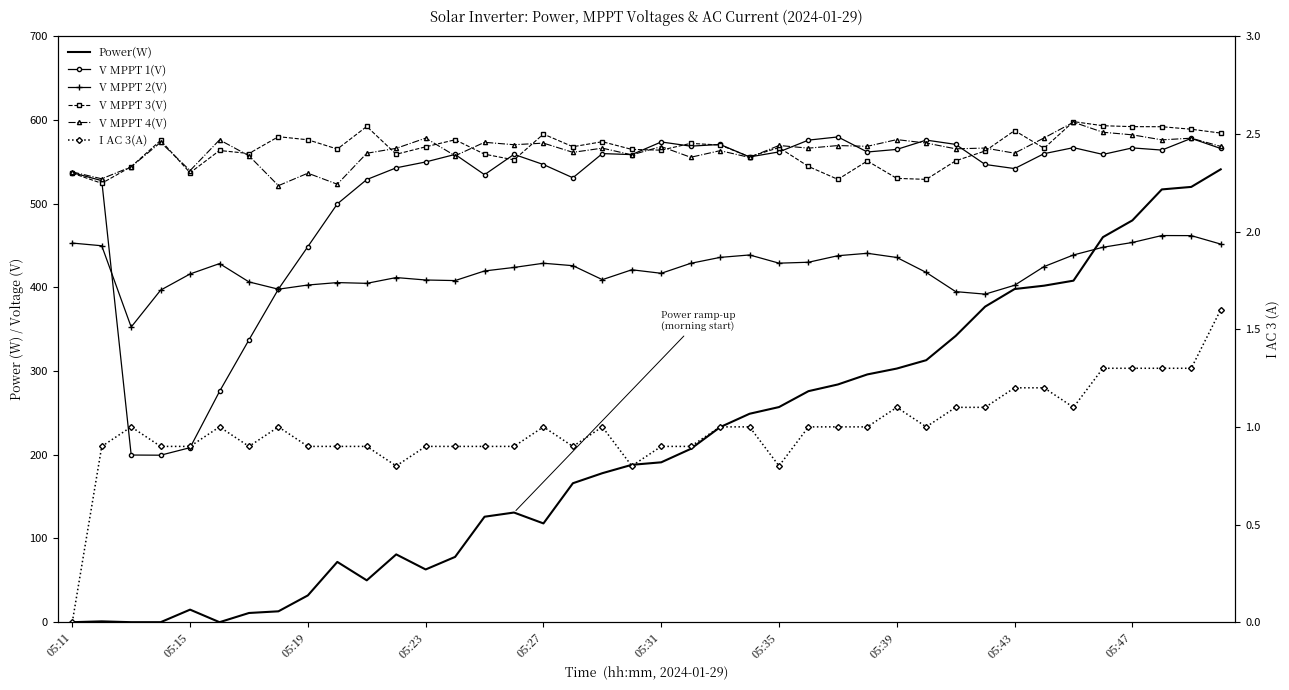

How many data points in V MPPT 1(V) are above 558?

21